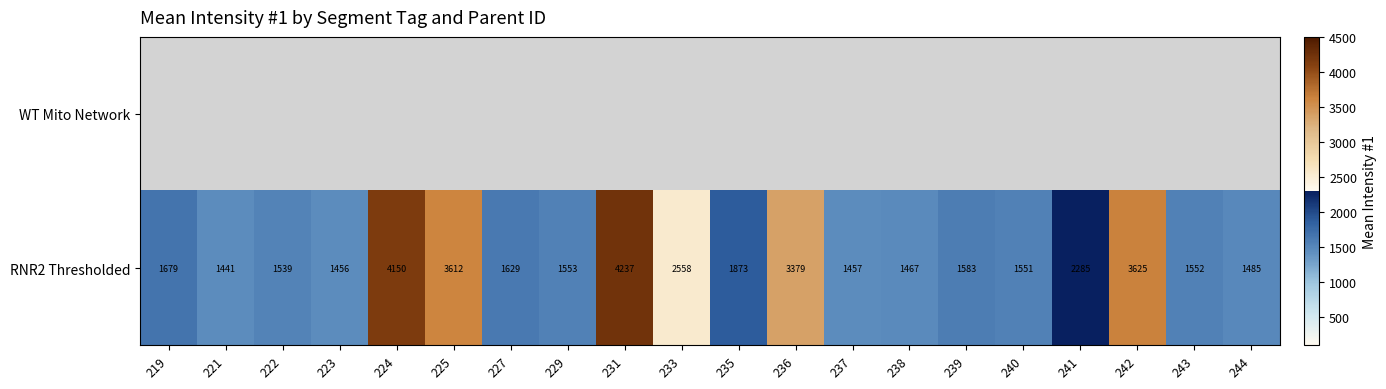

Which series has the largest total across all categories?

RNR2 Thresholded